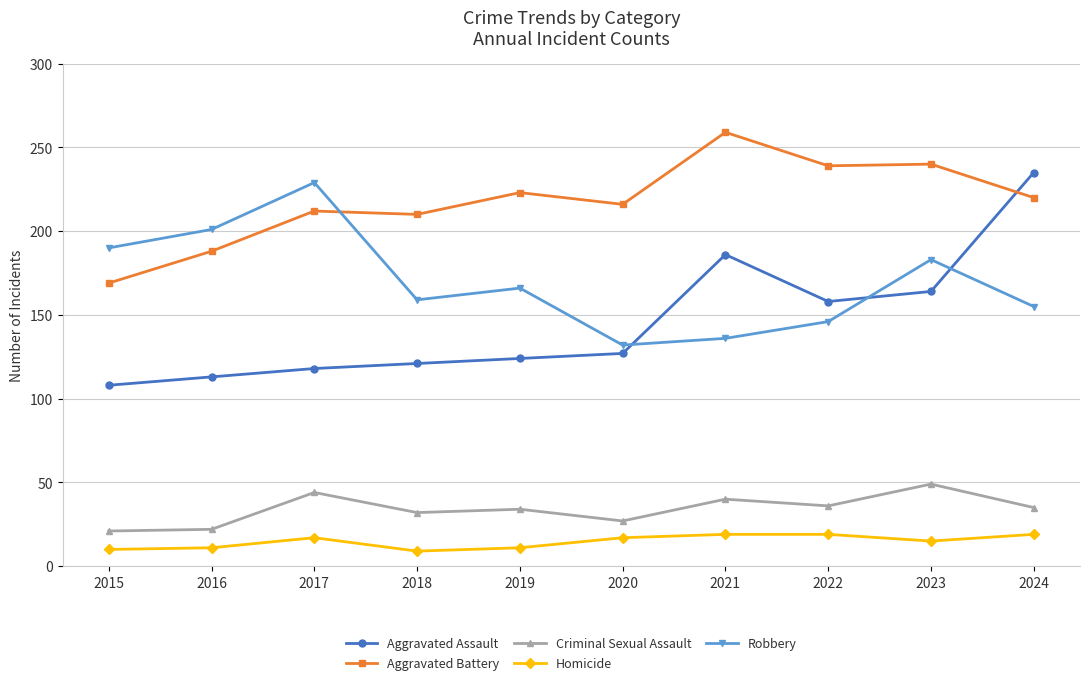

What is the smallest value displayed?

9